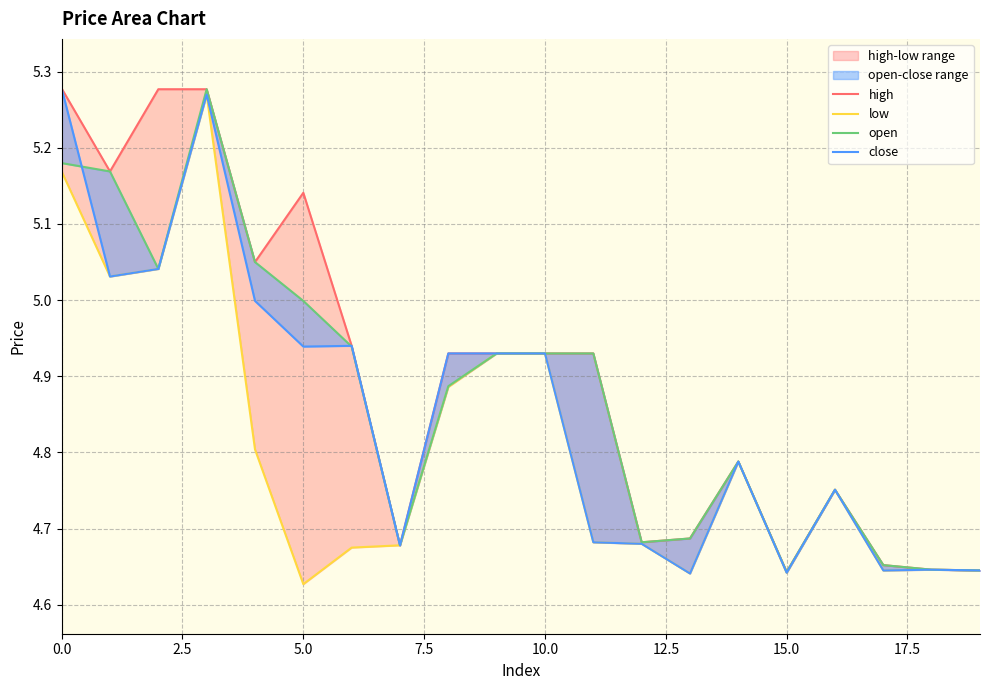

Reading left to right, what are all the values shown in this chart?

high: 5.3	5.2	5.3	5.3	5.0	5.1	4.9	4.7	4.9	4.9	4.9	4.9	4.7	4.7	4.8	4.6	4.8	4.7	4.6	4.6
low: 5.2	5.0	5.0	5.3	4.8	4.6	4.7	4.7	4.9	4.9	4.9	4.7	4.7	4.6	4.8	4.6	4.8	4.6	4.6	4.6
open: 5.2	5.2	5.0	5.3	5.0	5.0	4.9	4.7	4.9	4.9	4.9	4.9	4.7	4.7	4.8	4.6	4.8	4.7	4.6	4.6
close: 5.3	5.0	5.0	5.3	5.0	4.9	4.9	4.7	4.9	4.9	4.9	4.7	4.7	4.6	4.8	4.6	4.8	4.6	4.6	4.6